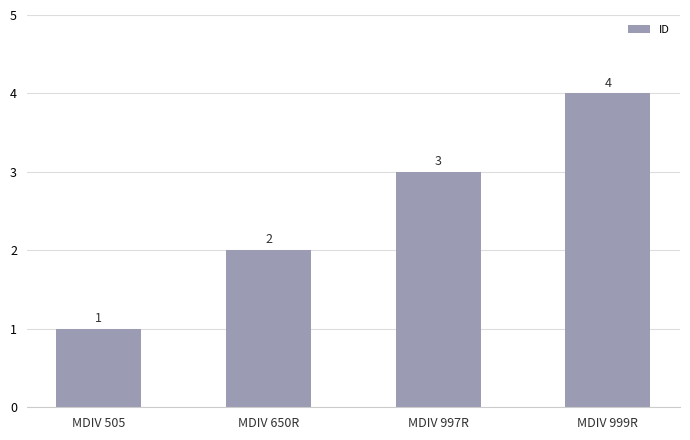

What is the change in value from MDIV 997R to MDIV 999R?

+1